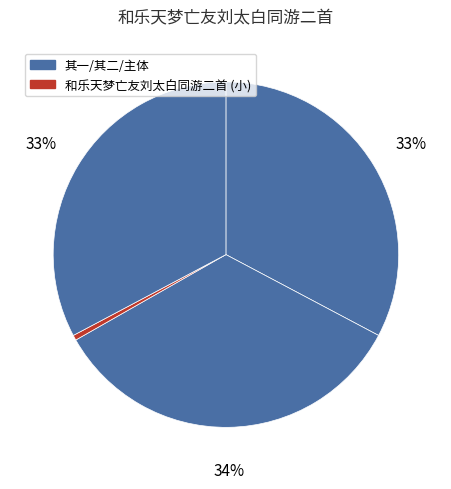

Which category has the smallest portion of the pie?

和乐天梦亡友刘太白同游二首